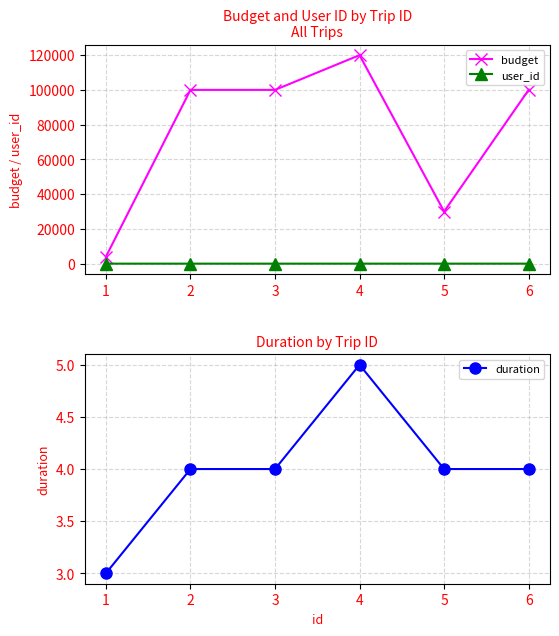

What is the total value across all series at 4?

120006